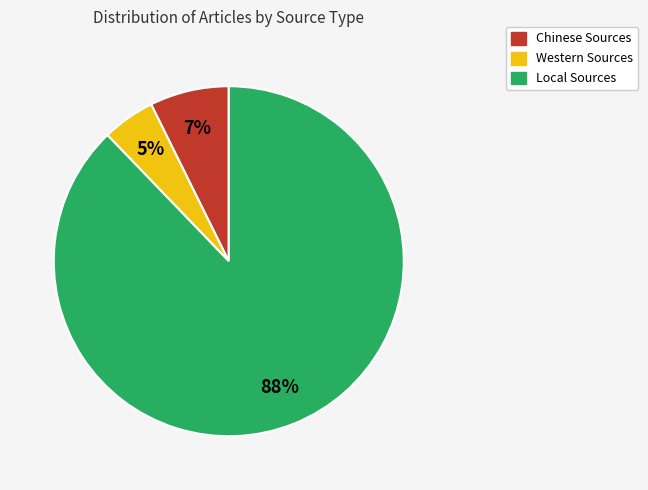

How many segments does this pie chart have?

3